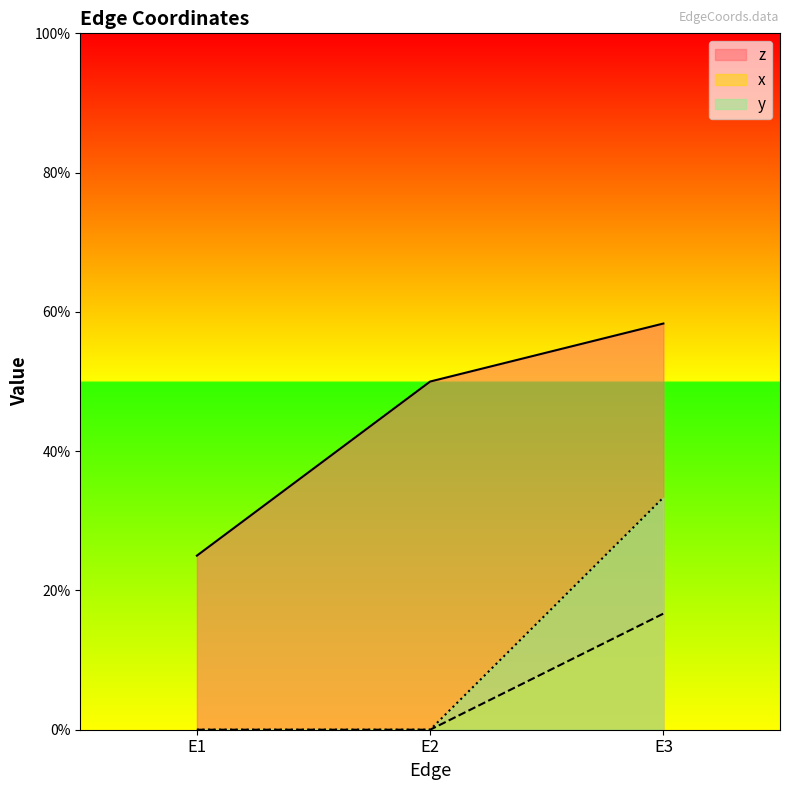

Which series changed the most between E2 and E3?

y